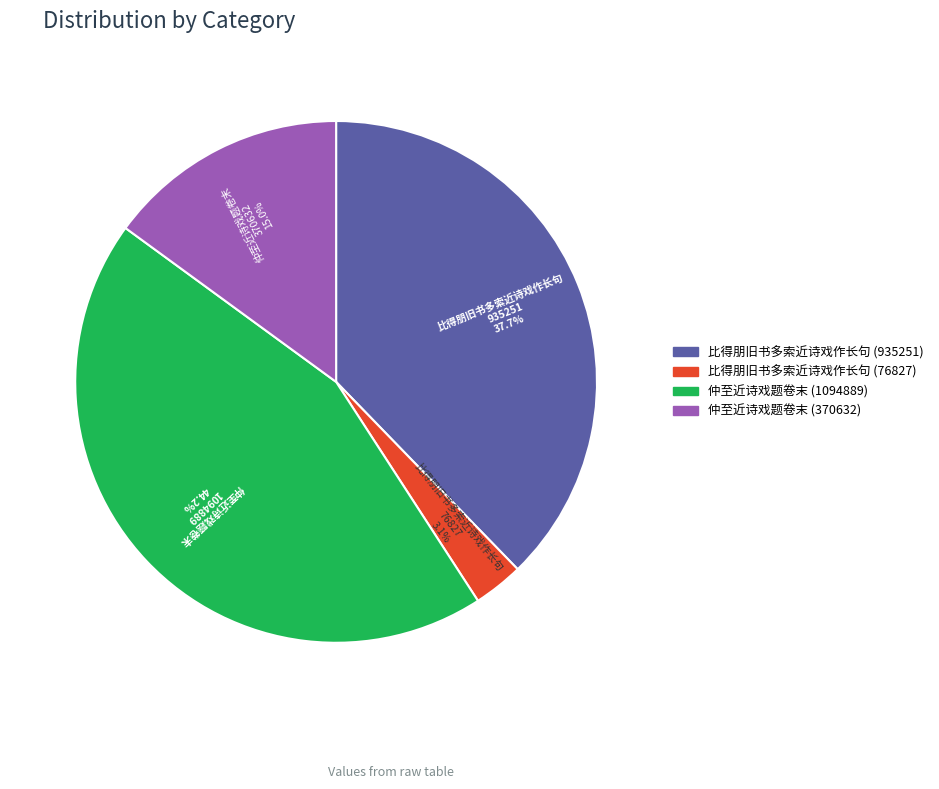

To the nearest percent, what is the average slice percentage?

25%